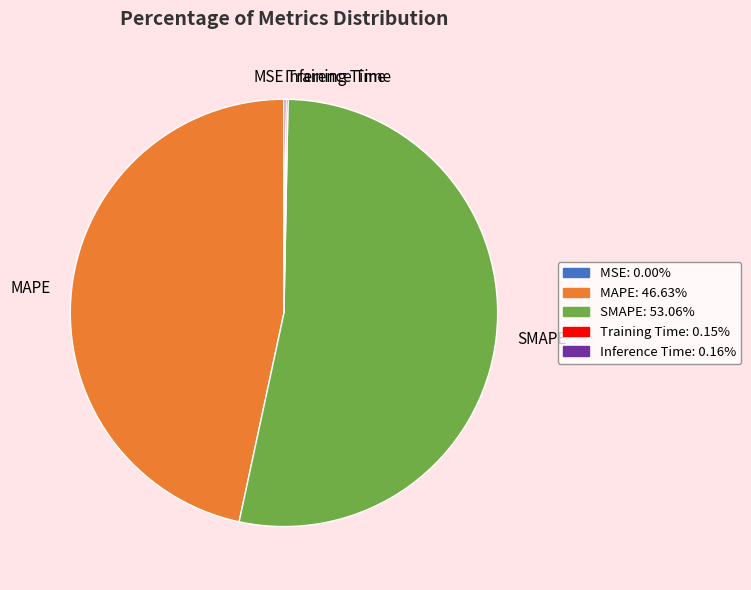

Which category has the biggest portion of the pie?

SMAPE